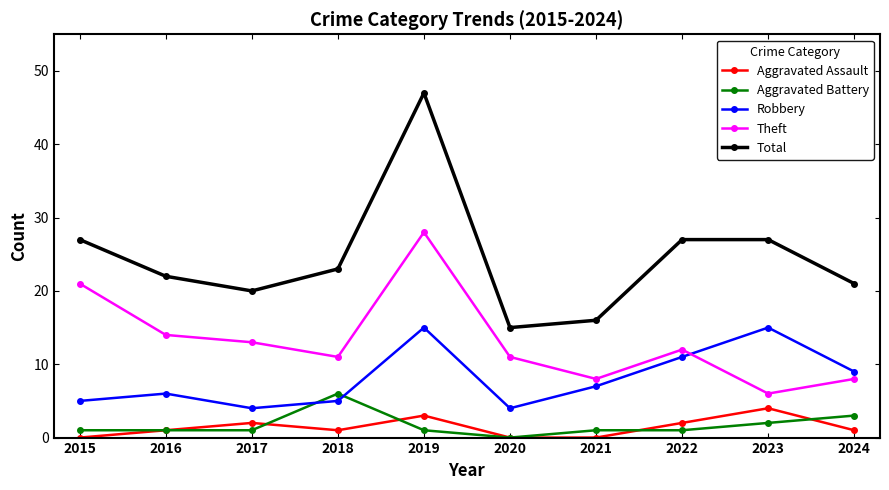

Which series has the largest total across all categories?

Total